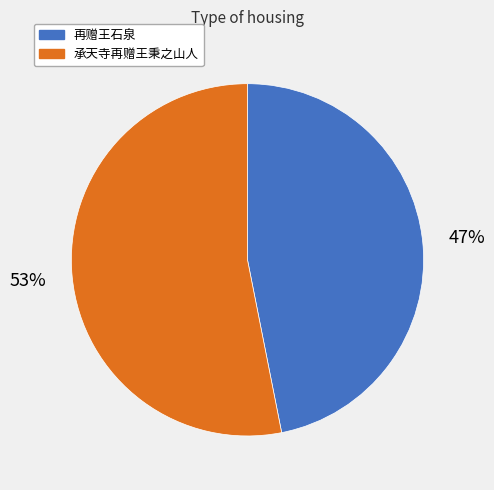

To the nearest percent, what portion does 承天寺再赠王秉之山人 represent?

53%